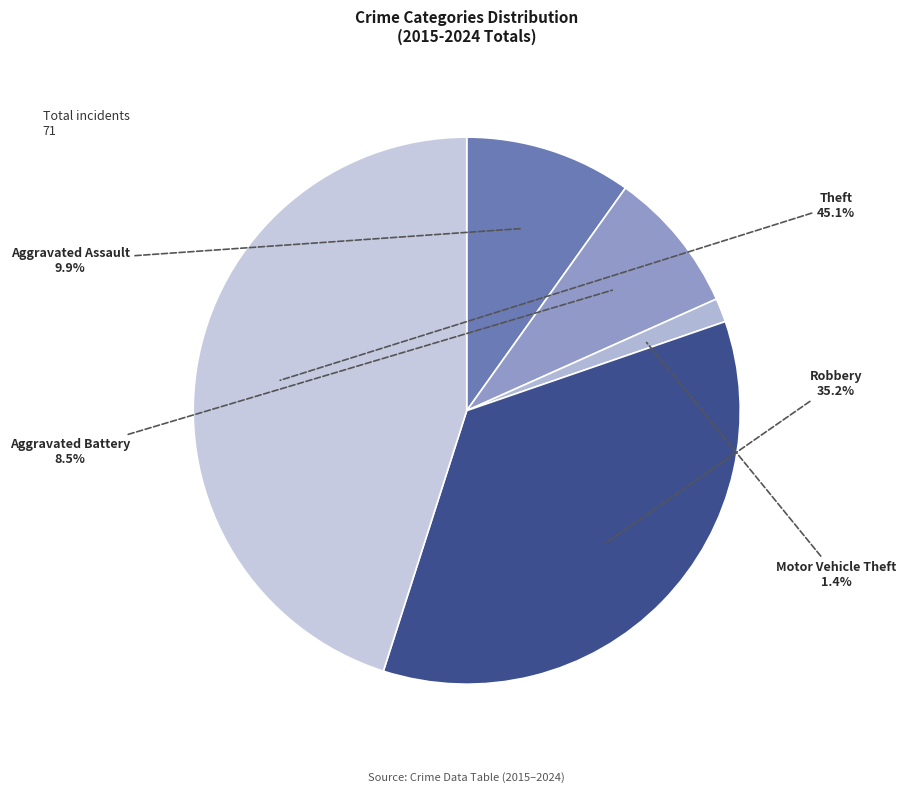

To the nearest percent, what is the difference between the Aggravated Assault and Theft slice percentages?

35%